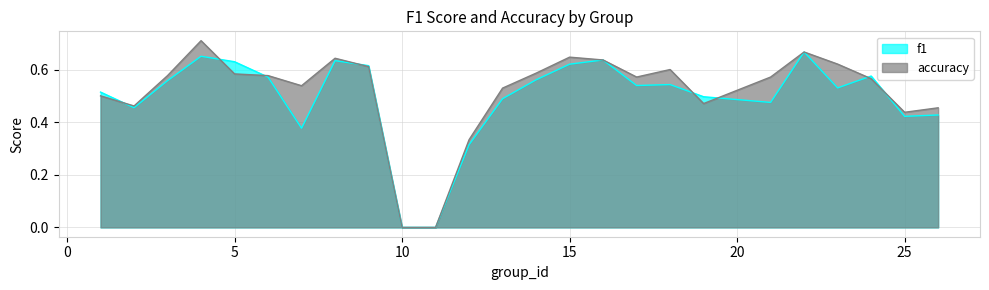

What is the sum of all accuracy values?

12.9